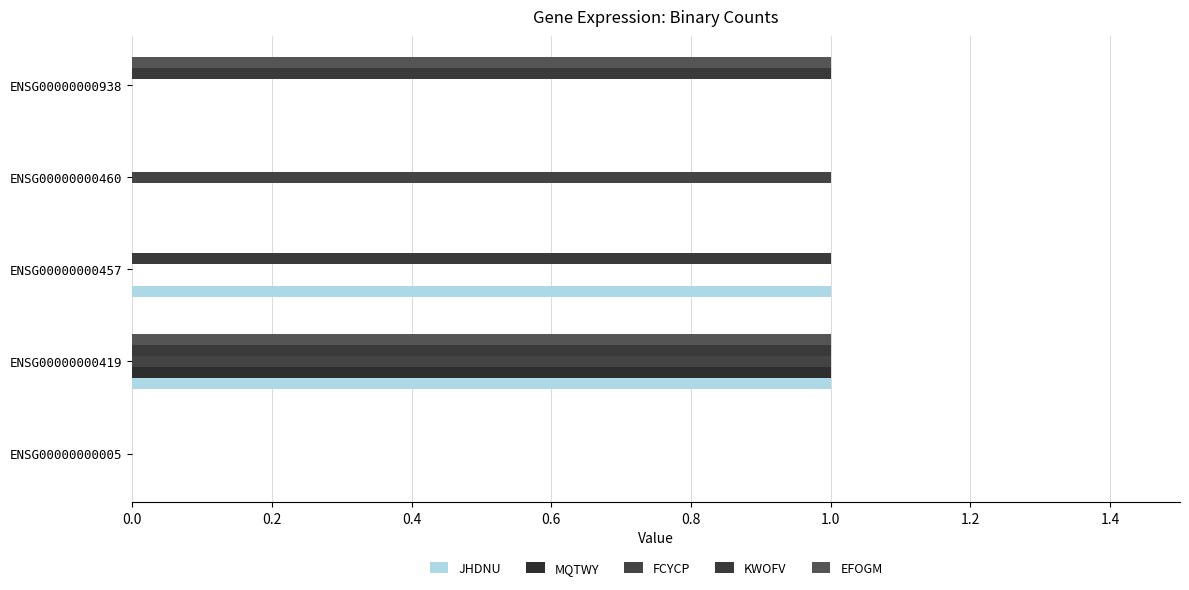

Which series has the largest total across all categories?

KWOFV